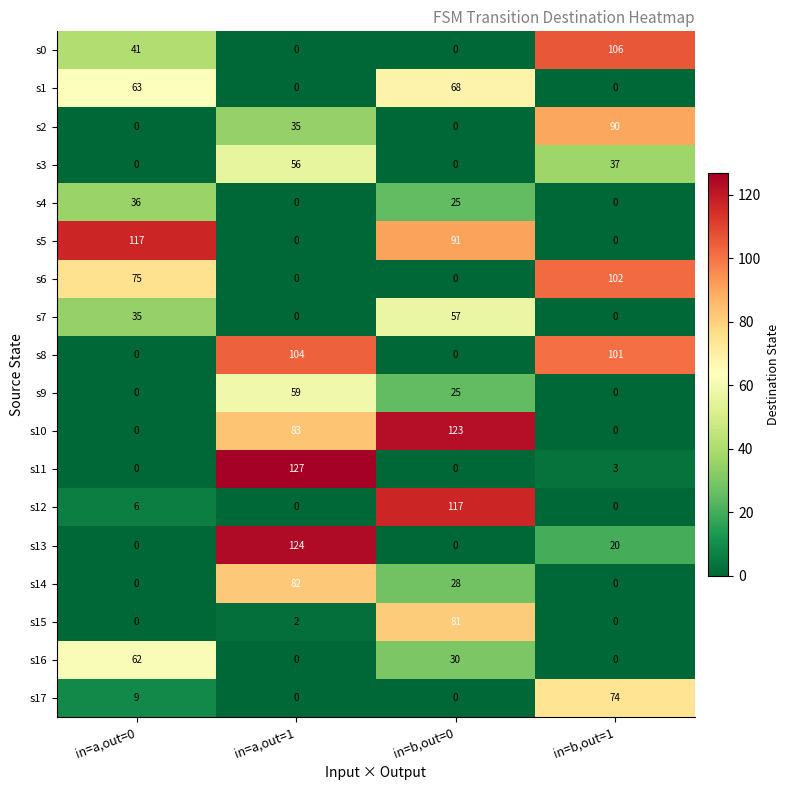

How many s9 values are between 0 and 59?

4